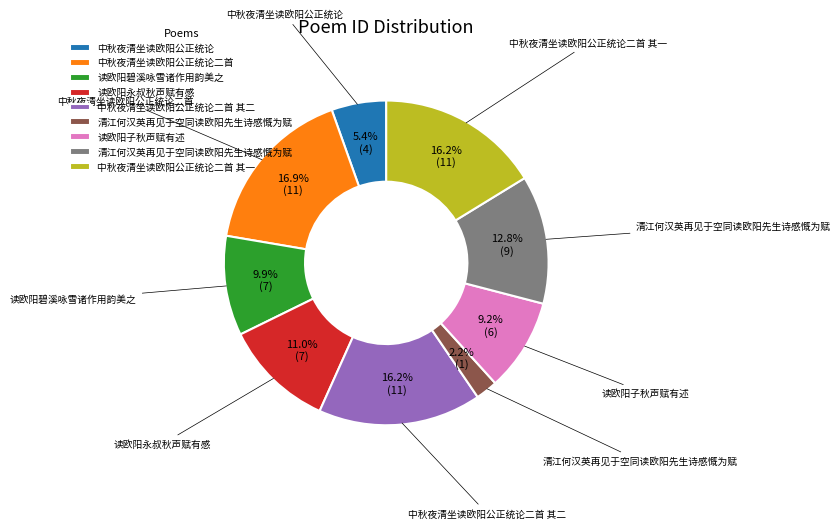

Is there a majority slice in this chart?

No